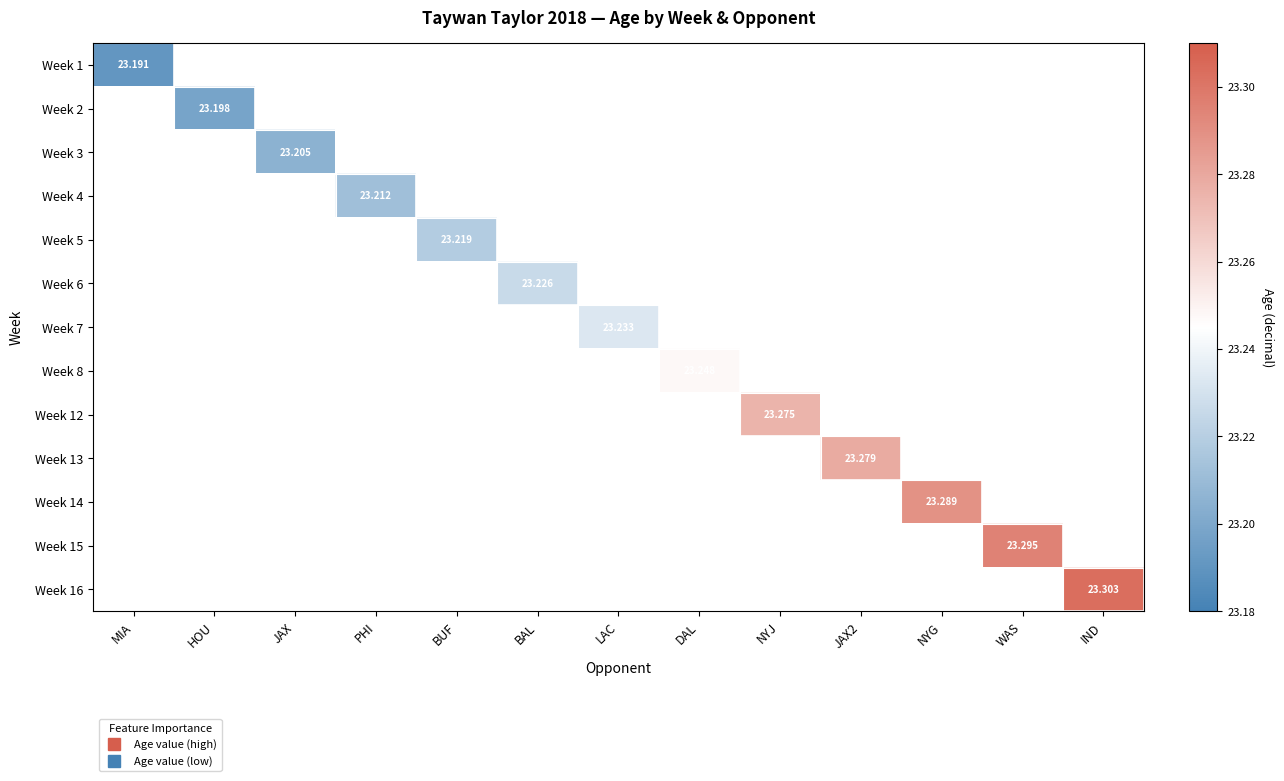

At how many categories does at least one series exceed 23?

13